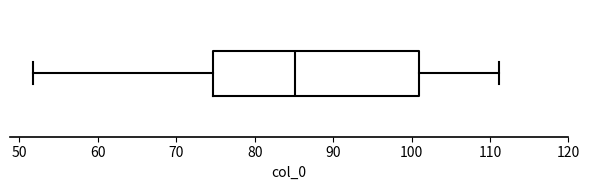

Read this box plot against the x-axis: the position of the median line, the range covered by the box, and the ends of both whiskers. The values are not printed on the chart, so give them approximately, as read against the axis.

median 85, box 75 to 101, whiskers 52 to 111